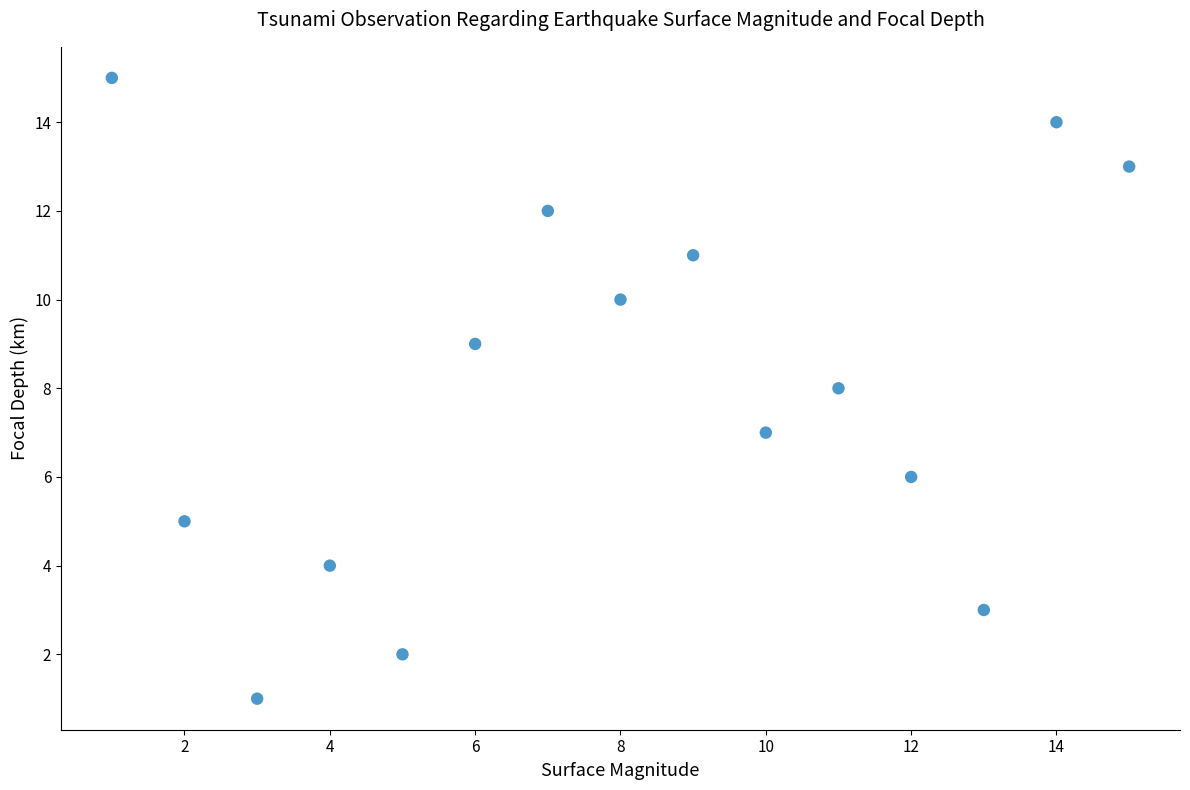

What is the range of Y values (max minus min)?

14